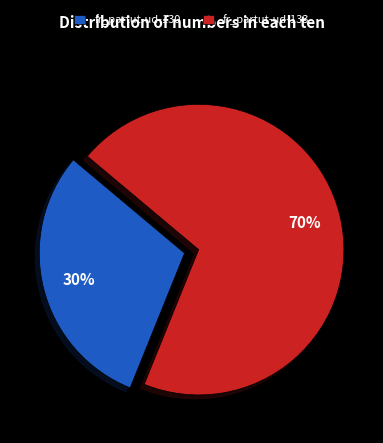

Rank the categories by value from highest to lowest.

fr_partut-ud-133, fr_partut-ud-130